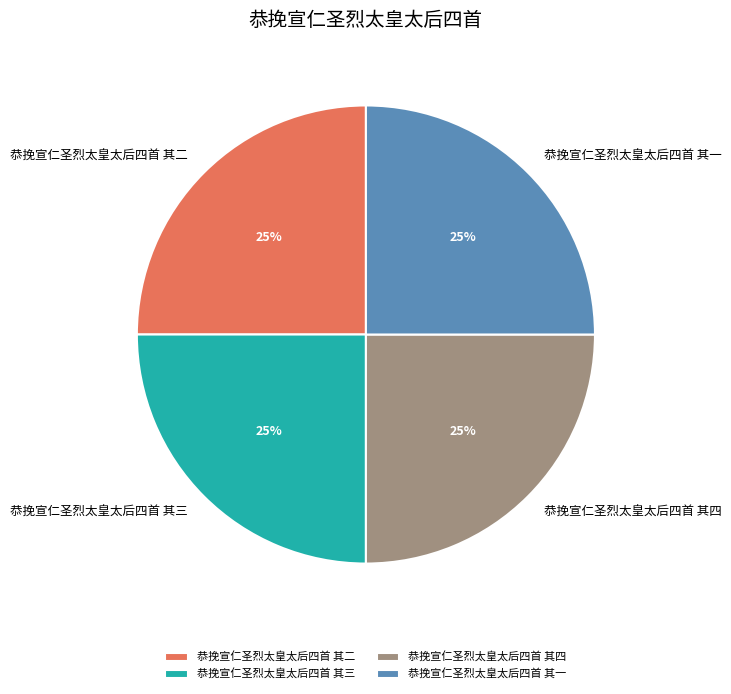

To the nearest percent, what percentage of the pie is 恭挽宣仁圣烈太皇太后四首 其四?

25%